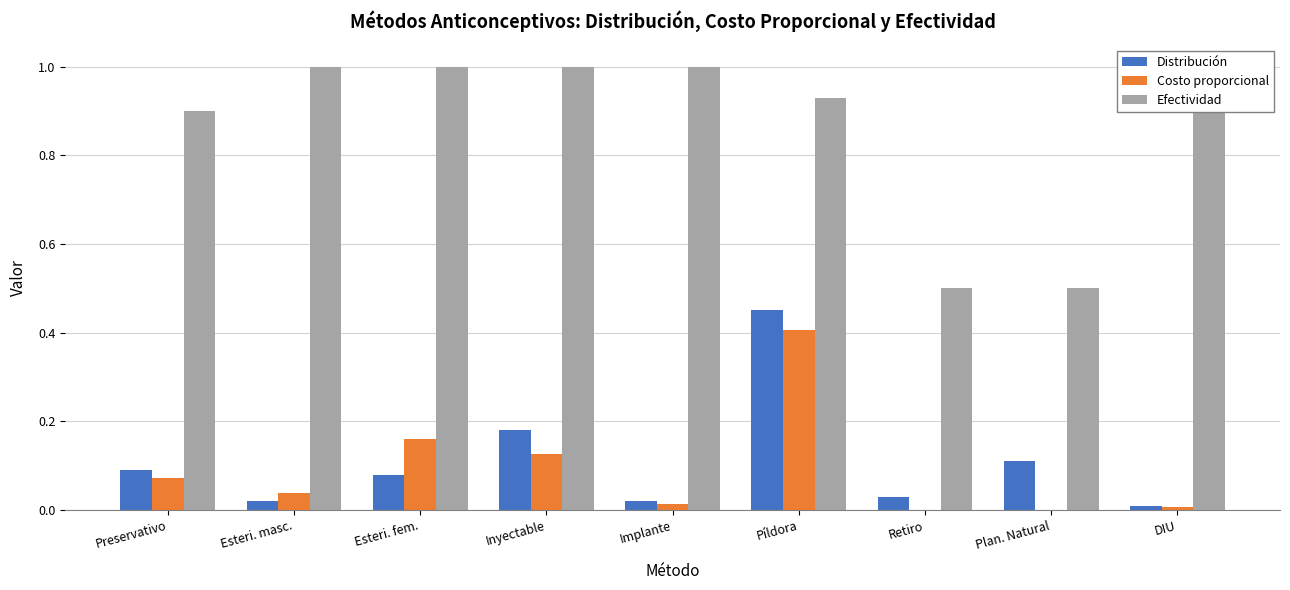

Which series has the largest total across all categories?

Efectividad